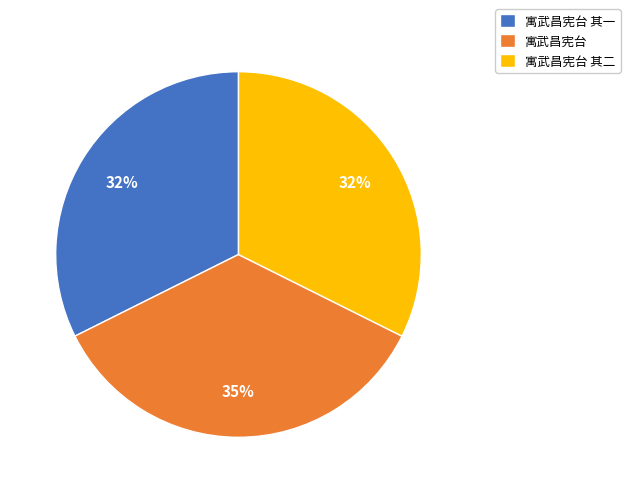

Is it true that 寓武昌宪台 其二 is 18% of the pie?

False